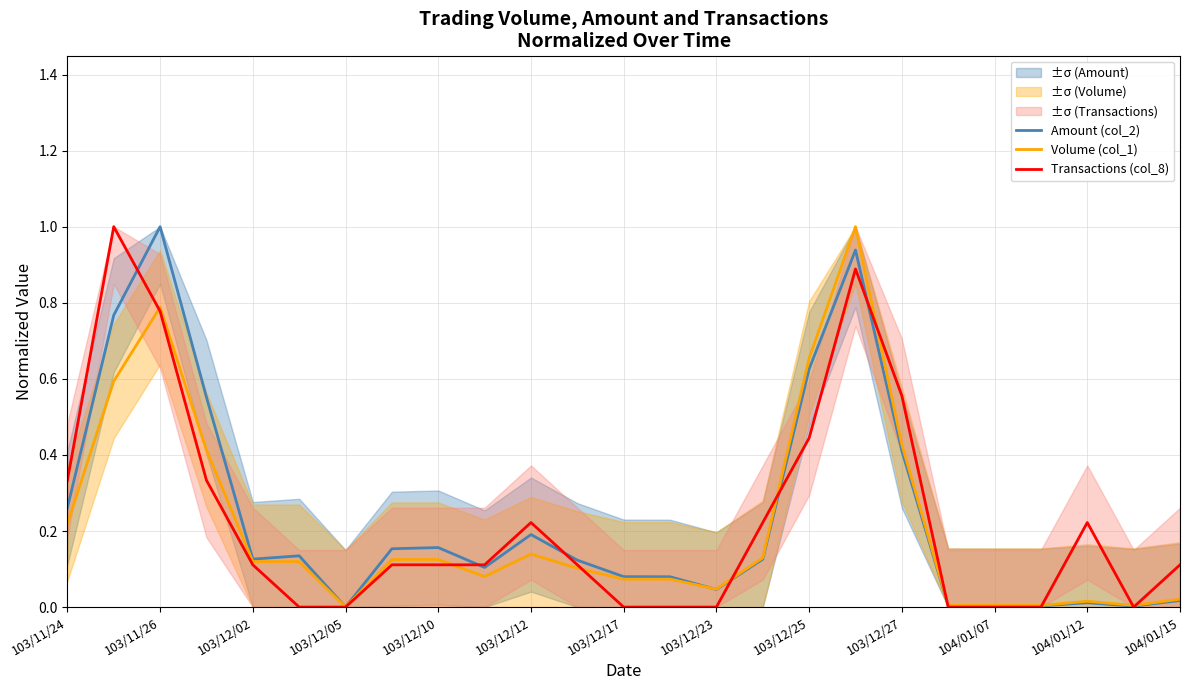

What is the maximum value for Volume (col_1)?

1.0